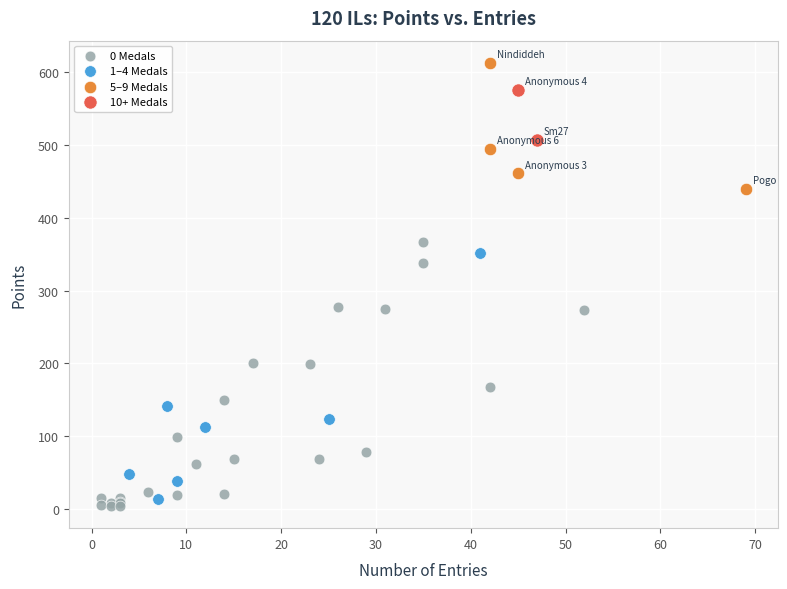

Which series has the largest Y range (max minus min)?

0 Medals